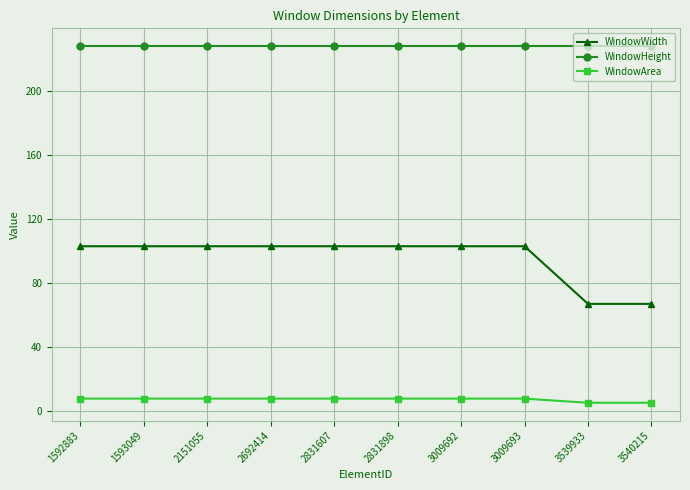

What is the difference between the WindowArea values at 3009693 and 3539933?

2.6